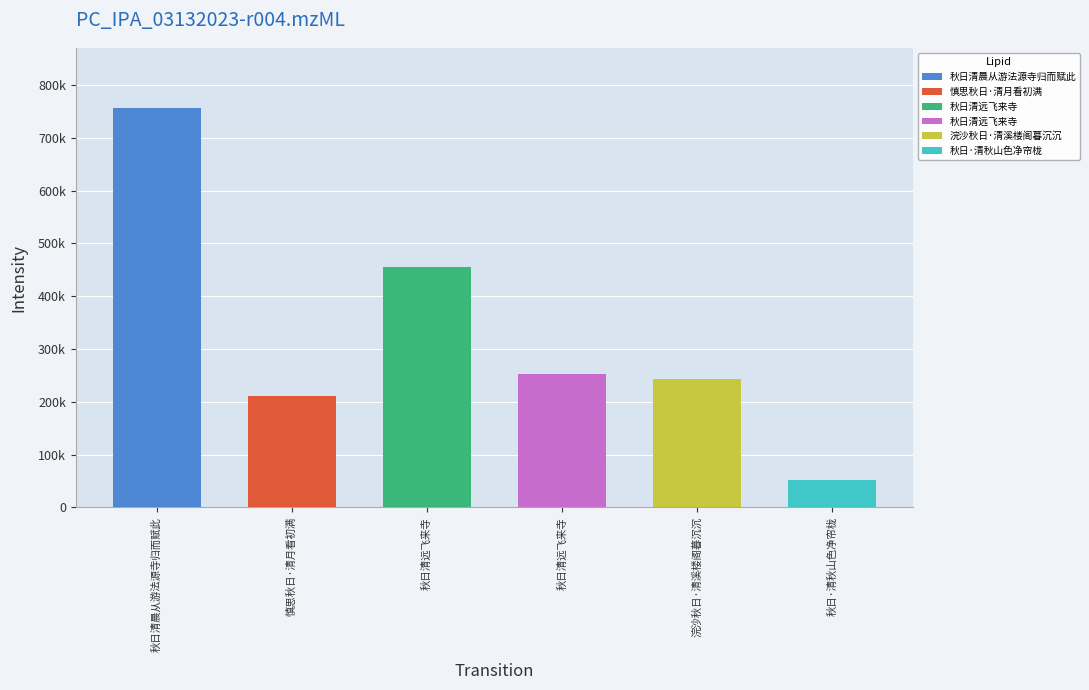

Count the number of categories in the chart.

6